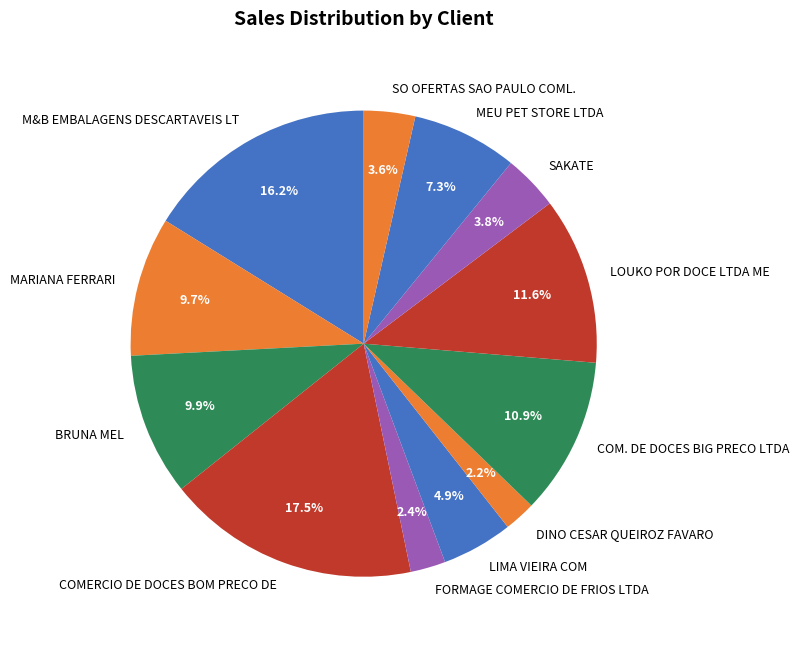

Is it true that FORMAGE COMERCIO DE FRIOS LTDA is 2% of the pie?

True